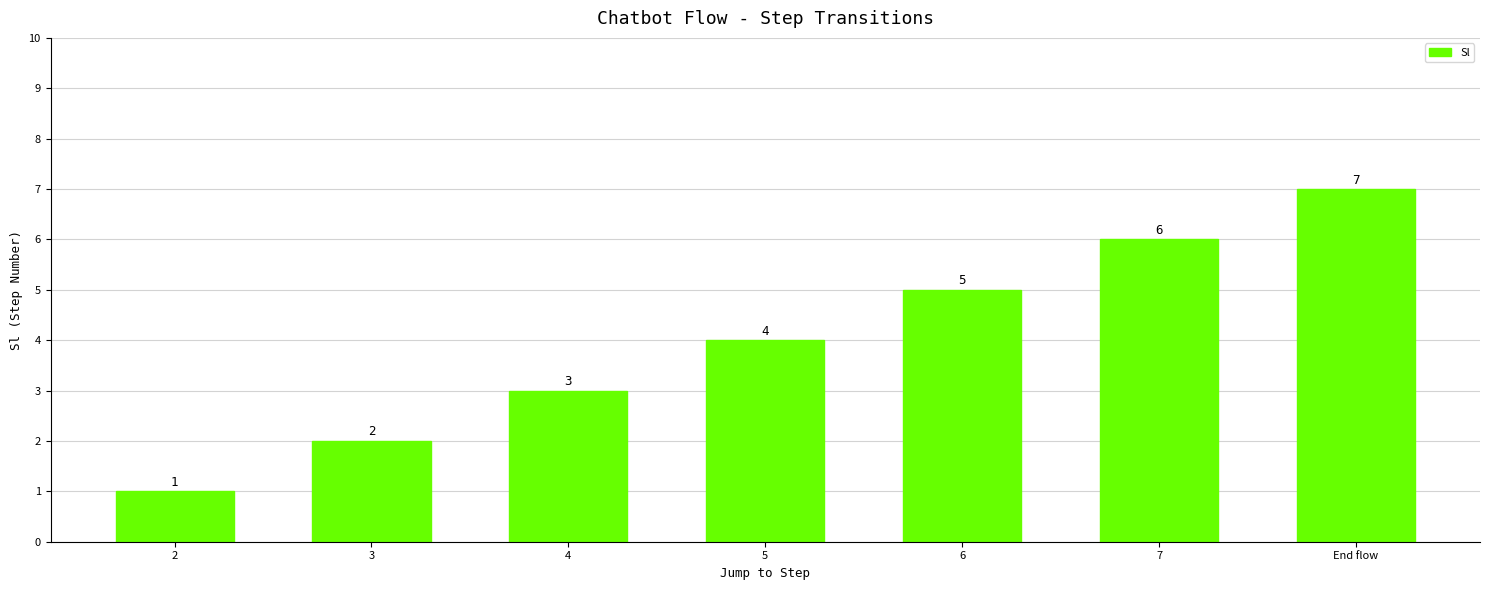

Are the bars horizontal?

No